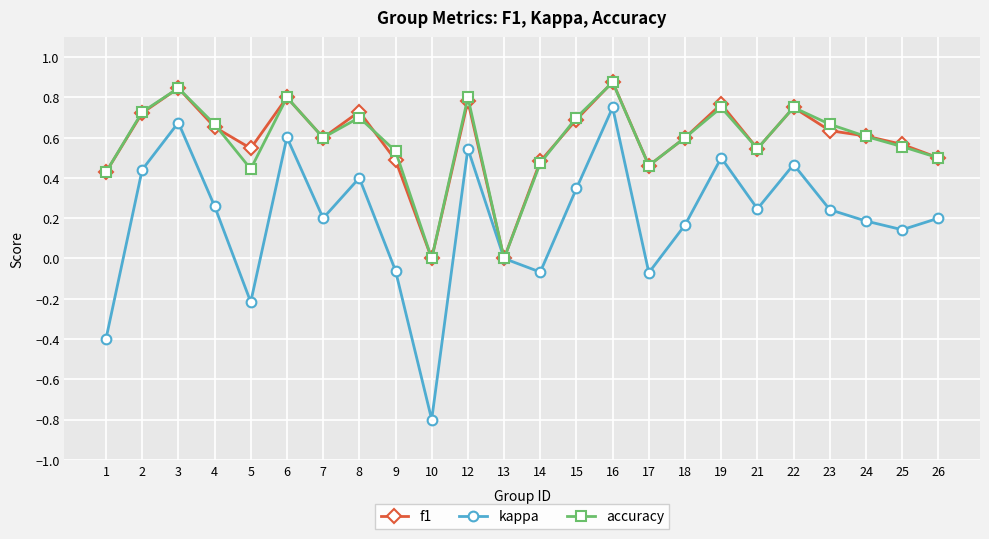

Does the chart display data point markers on the line(s)?

Yes